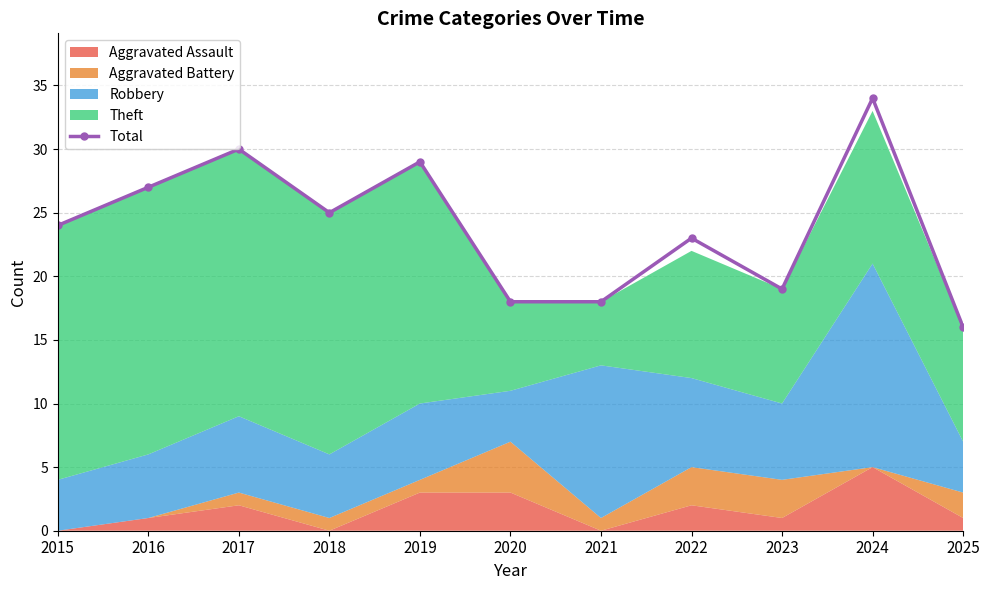

What is the minimum value shown in the chart?

16